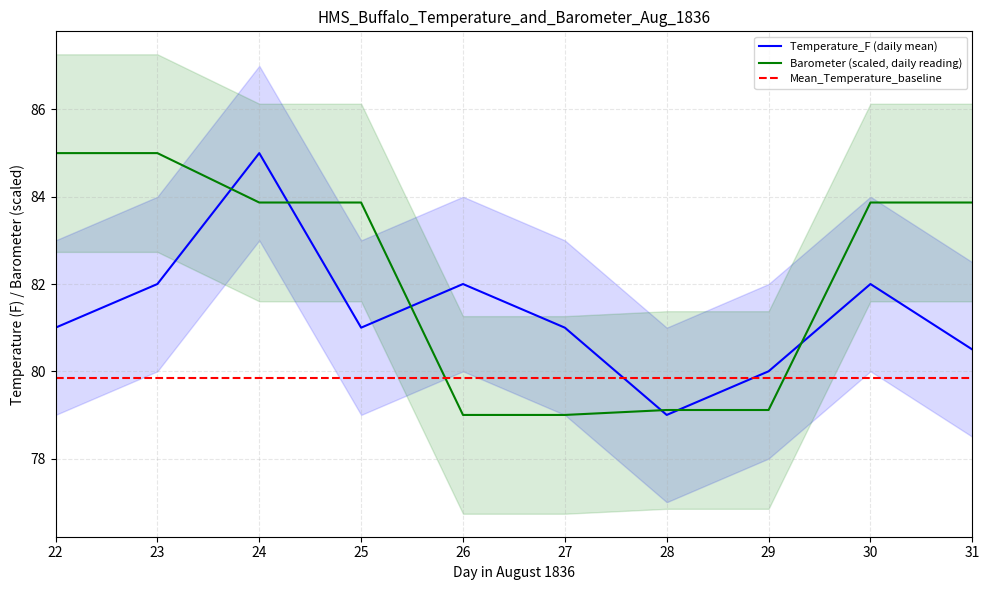

Count the number of data series in this chart.

3